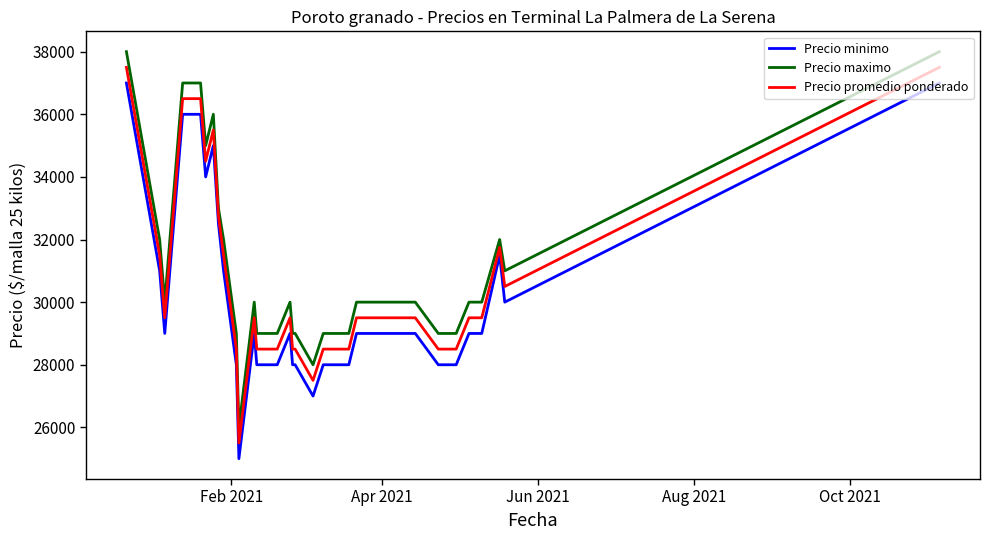

Which series has the largest total across all categories?

Precio maximo